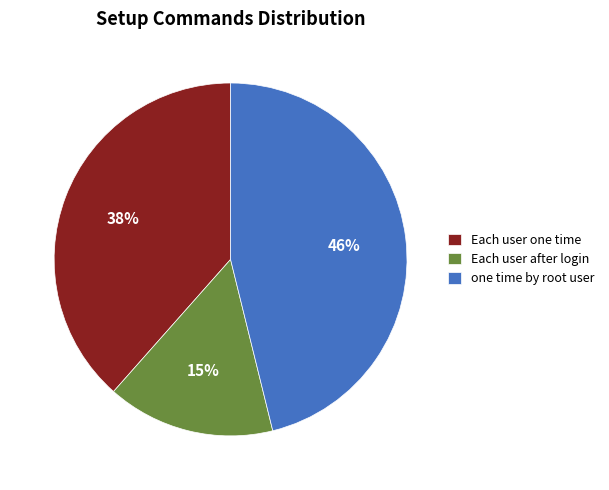

Do Each user after login and one time by root user together represent more than half of the pie?

Yes